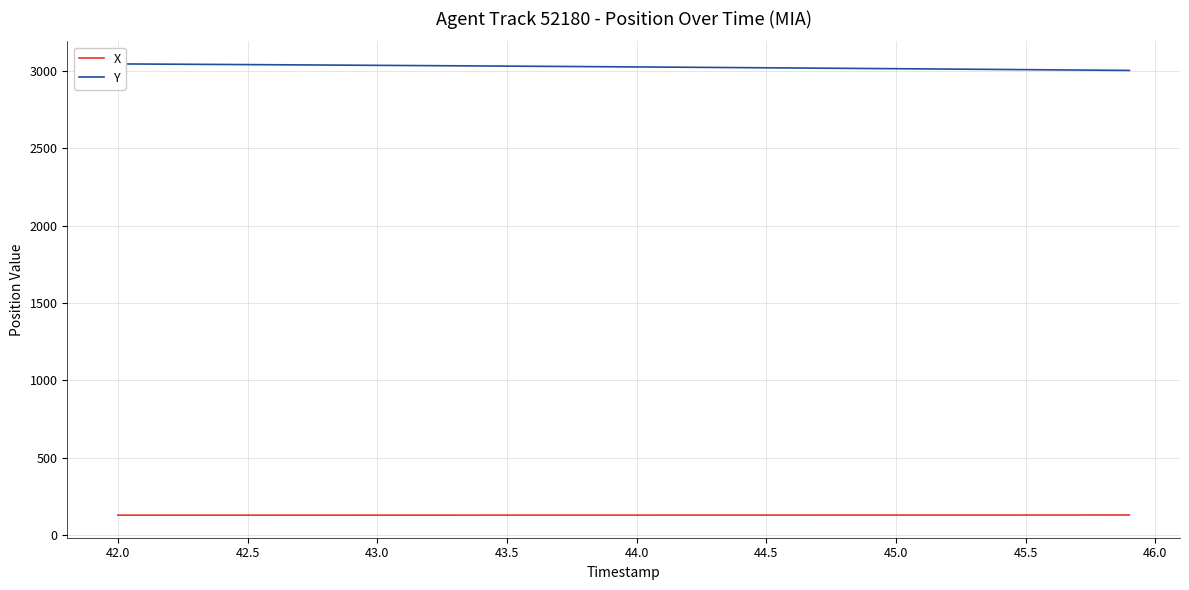

What is the highest value of the X series?

129.3